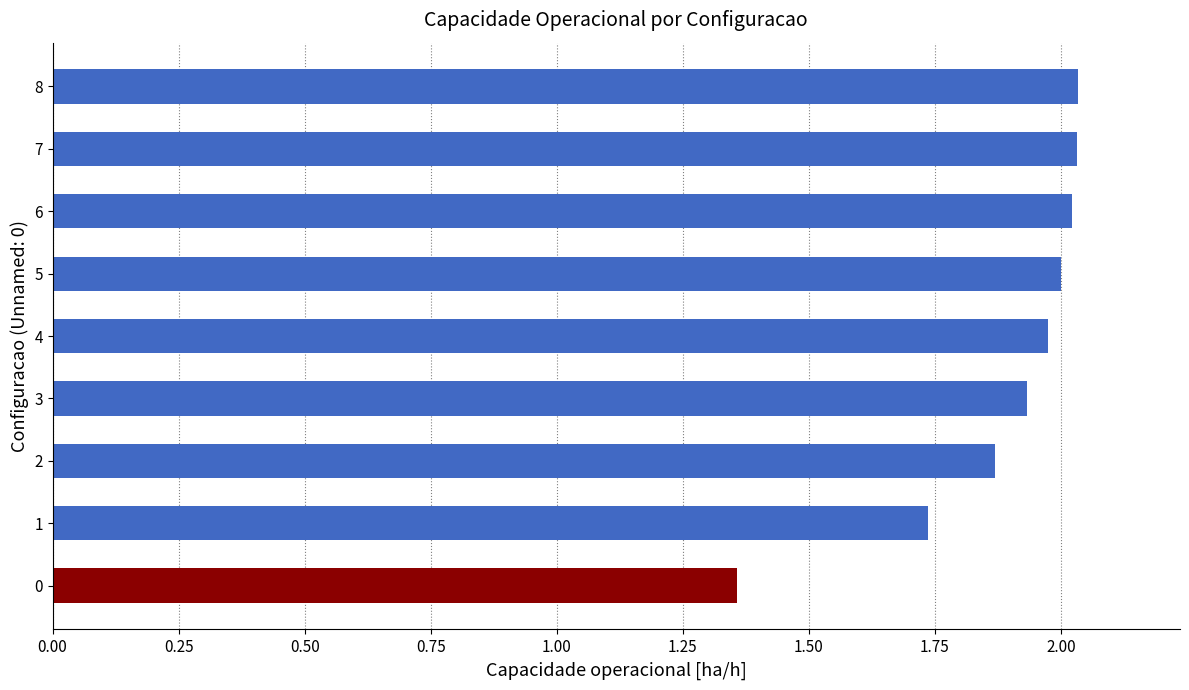

Is it true that the value at 4 is 2.8?

False